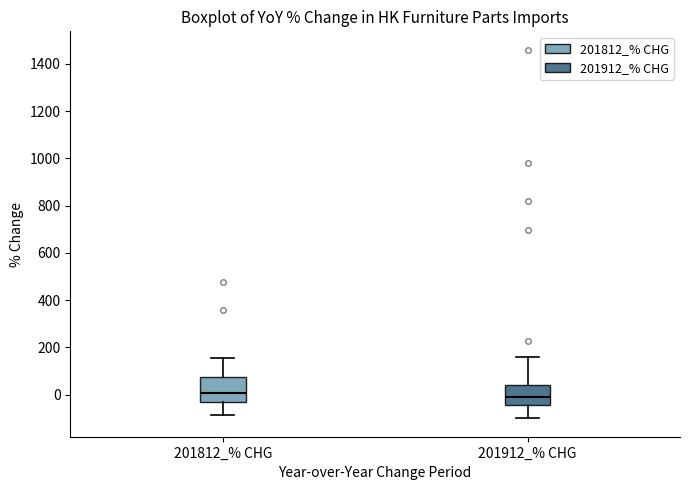

Where is the upper edge of the box for 201812_% CHG on the y-axis? The values are not printed on the chart, so give them approximately, as read against the axis.

80